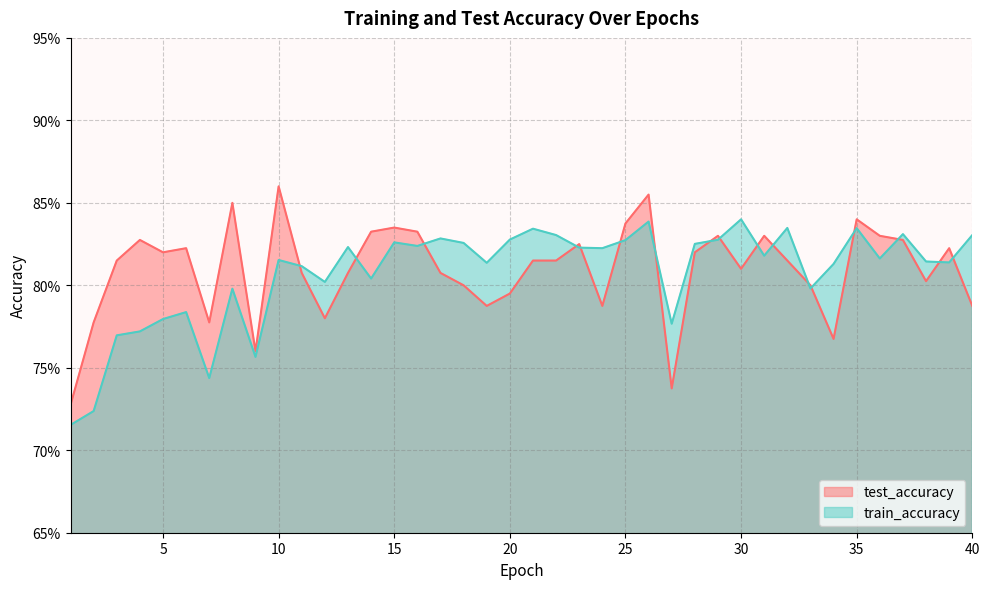

How many test_accuracy values are between 0 and 1?

40